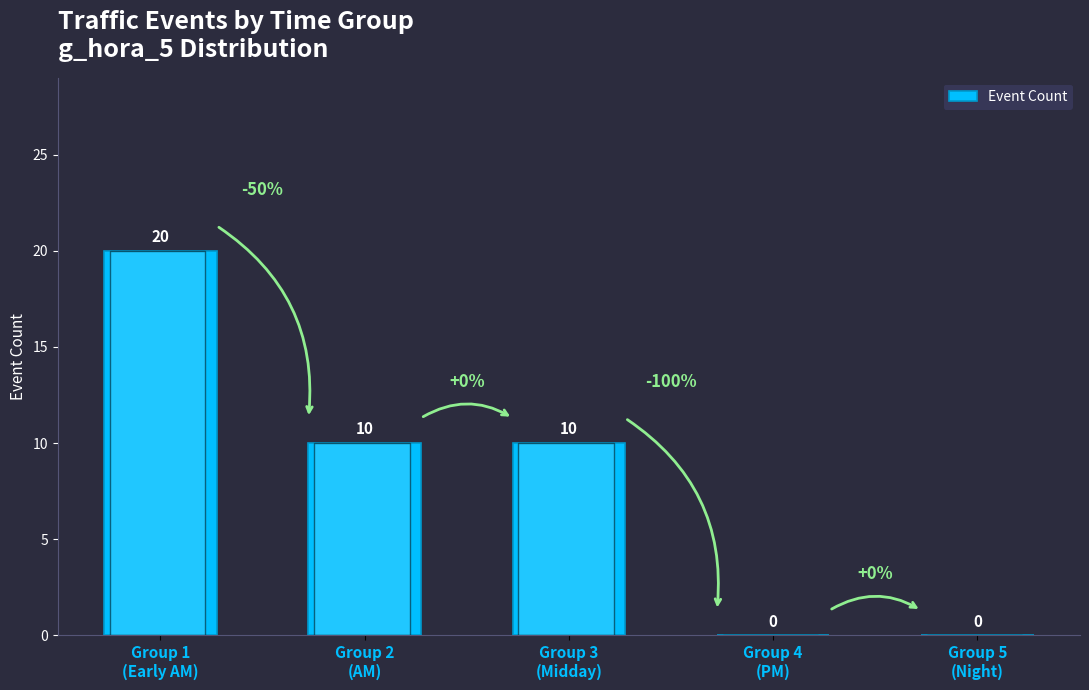

What is the greatest value displayed?

20